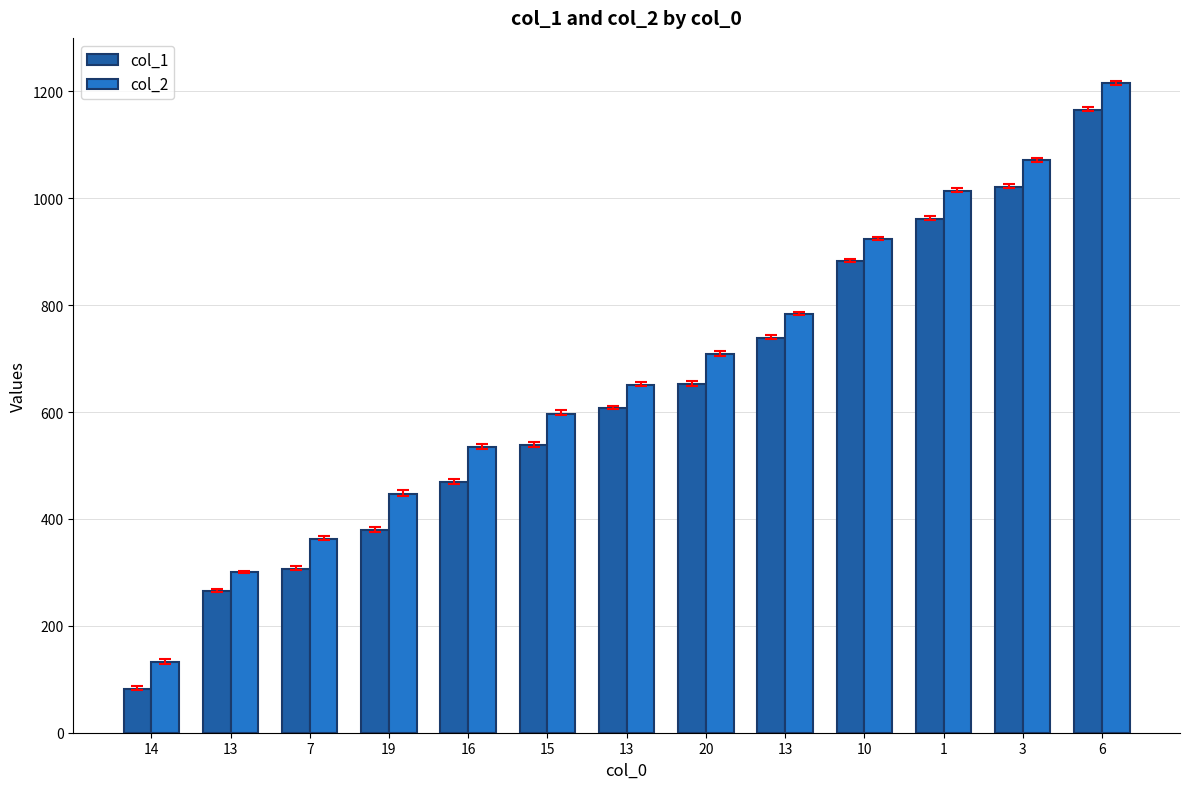

What are all the series names shown in the legend?

col_1, col_2